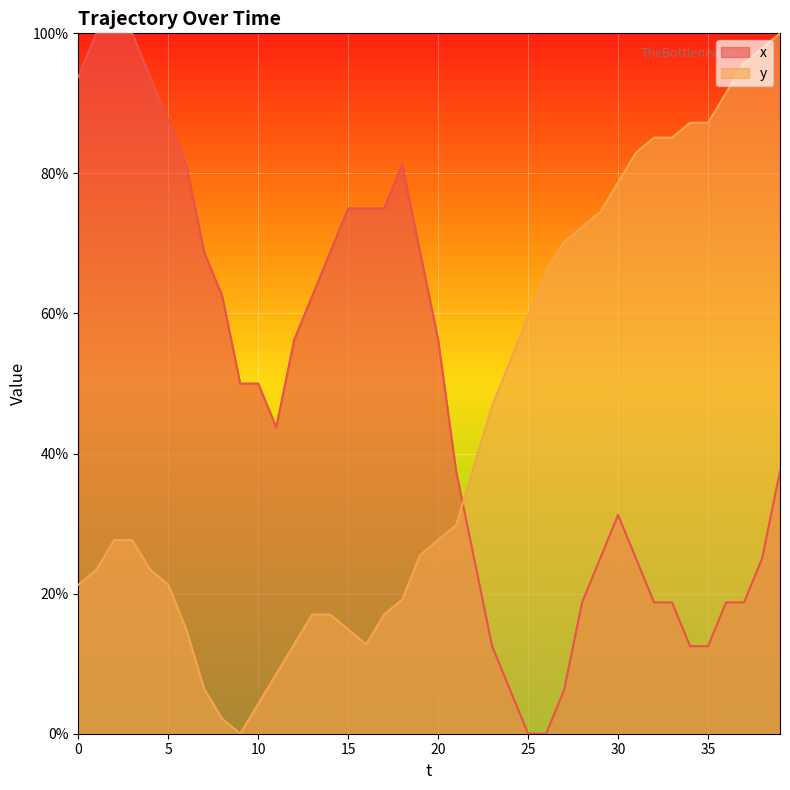

The y series shows 17.0 at 14. True or false?

True